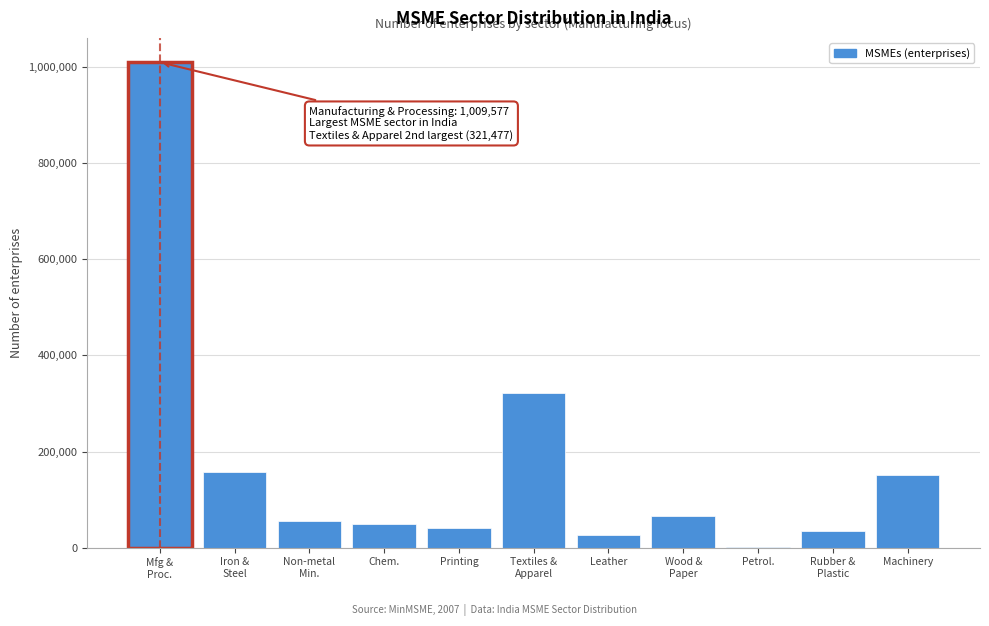

What is the greatest value displayed?

1009577